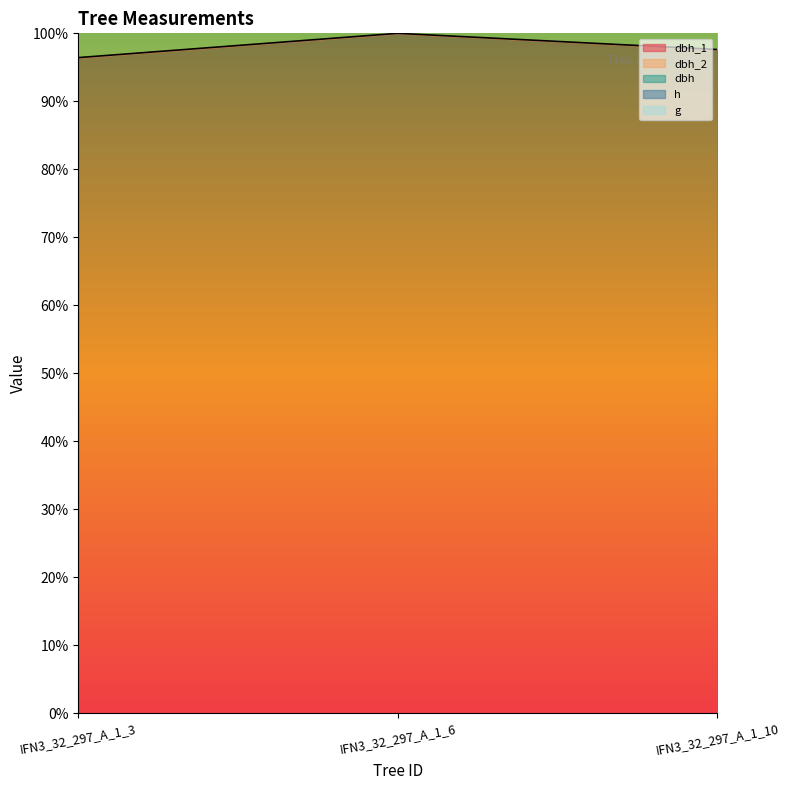

What is the total value across all series at IFN3_32_297_A_1_3?

486.4